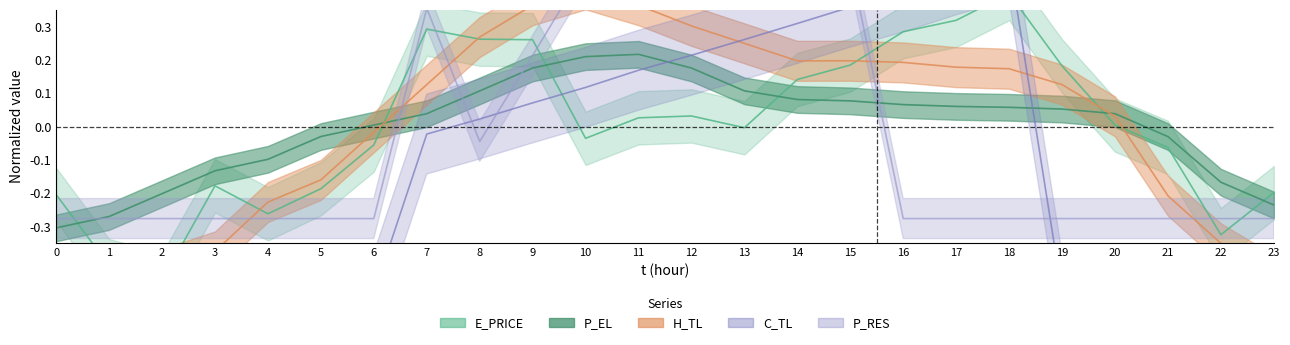

What is the total value across all series at 11?

1.4